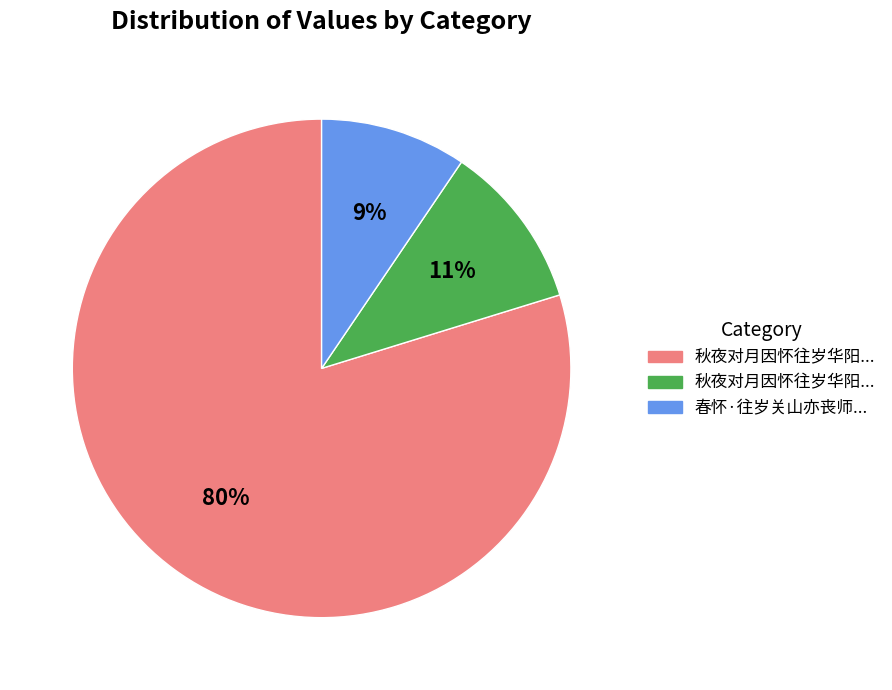

Is there any slice that represents more than half of the pie?

Yes